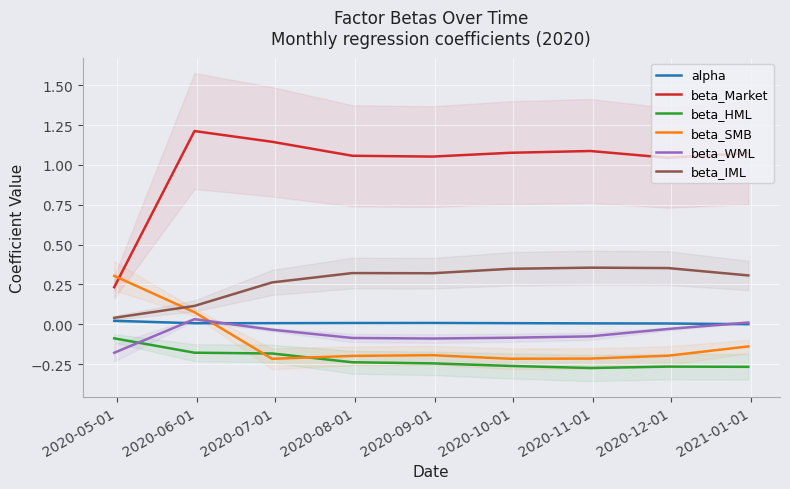

List the series in order of their peak value, highest first.

beta_Market, beta_IML, beta_SMB, beta_WML, alpha, beta_HML